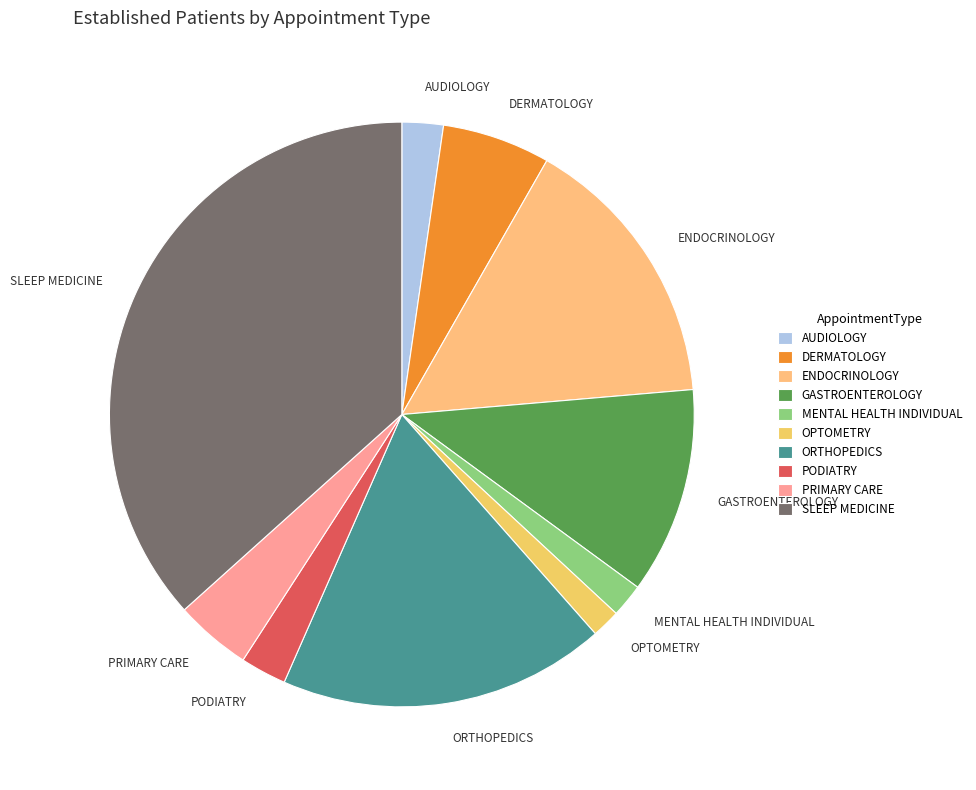

True or false: PODIATRY accounts for 12% of the total.

False